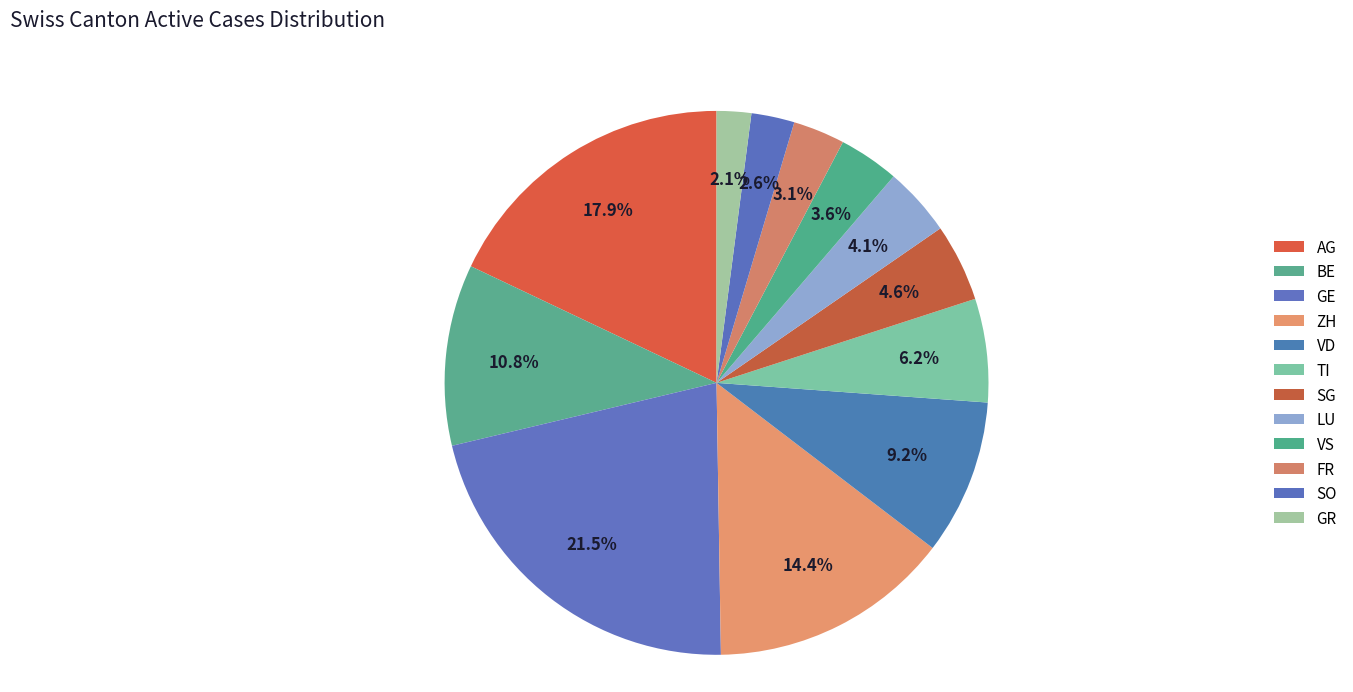

Does SO account for over 50% of the chart?

No